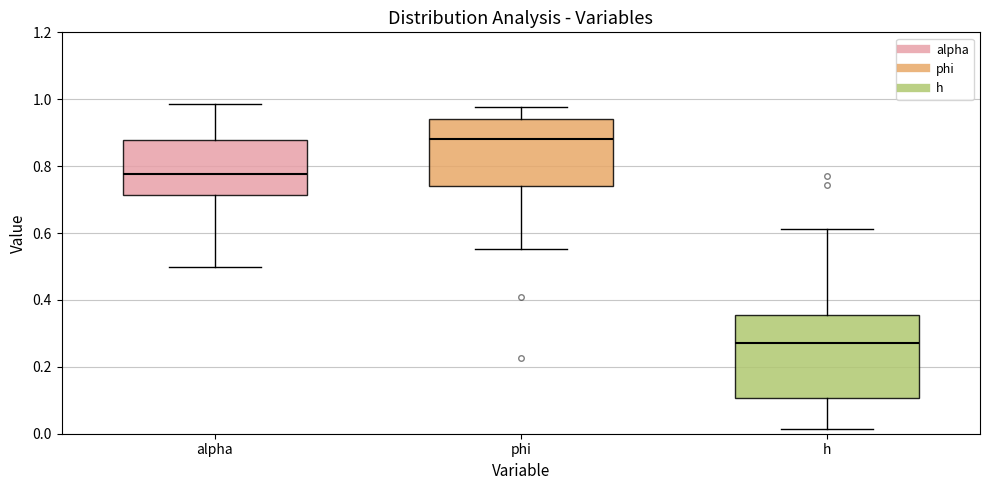

Comparing the boxes themselves (not the whiskers), which one is the tallest?

h